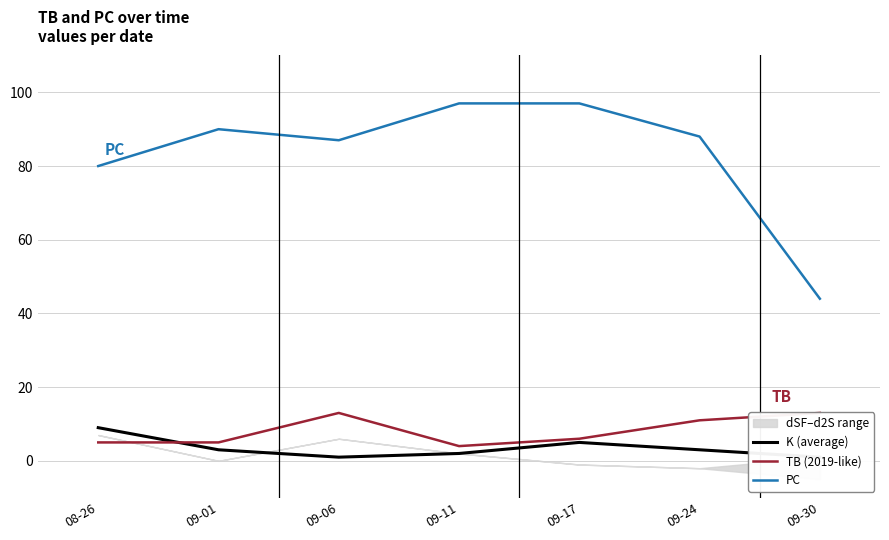

Which category has the lowest value in the PC series?

09-30